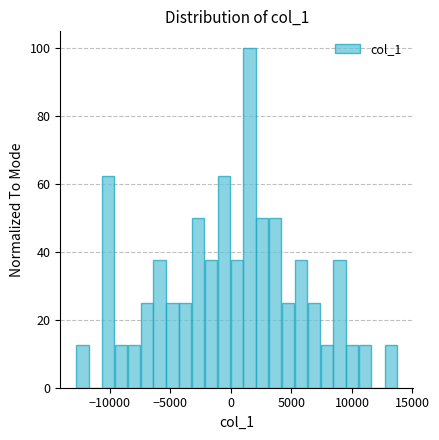

Read against the x-axis, roughly where is the centre of the tallest bar?

1500